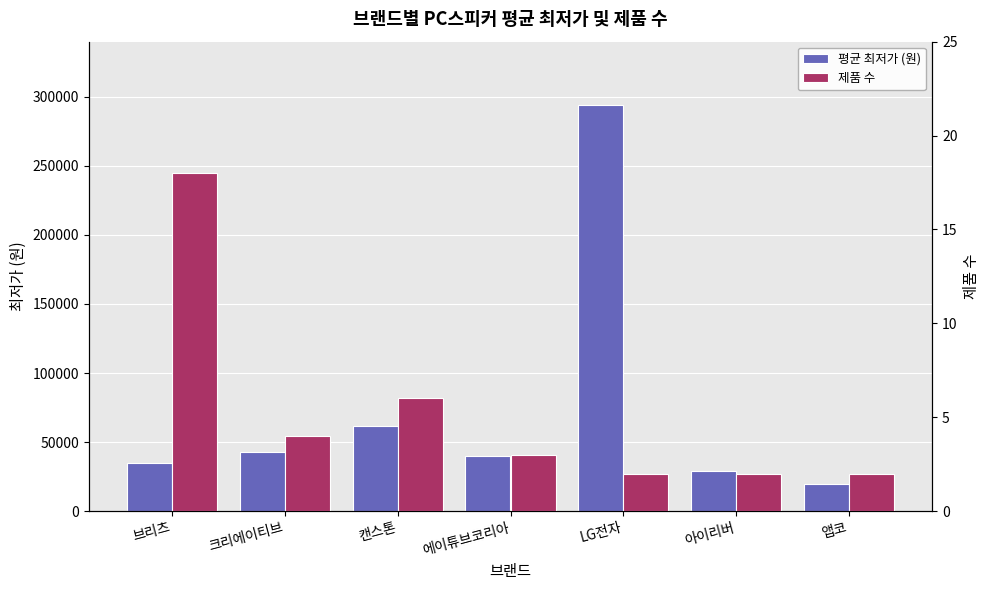

Where does the 평균 최저가 (원) series first go above 39633?

크리에이티브